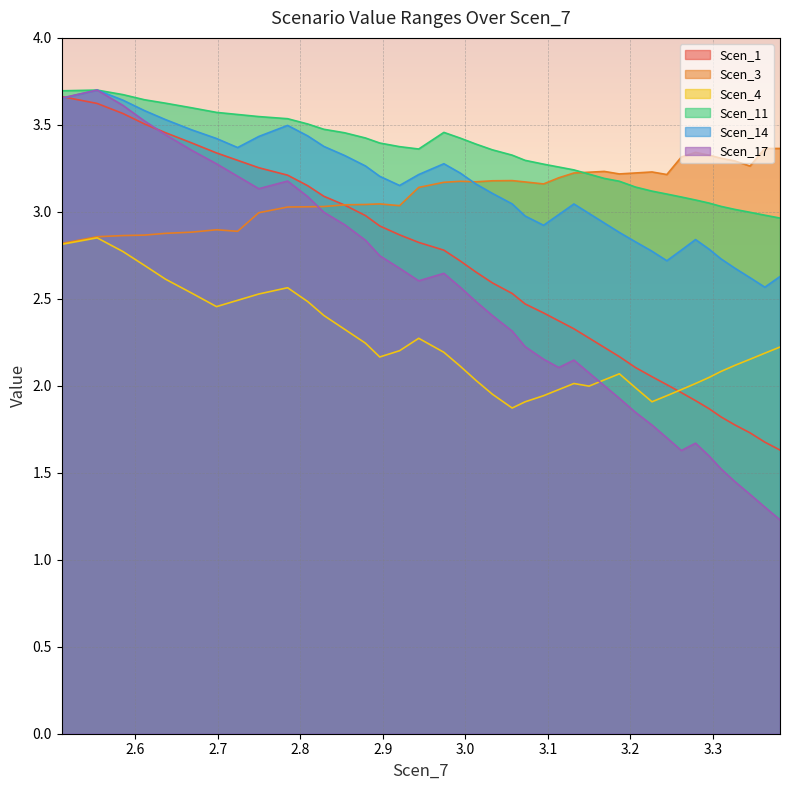

True or false: Scen_14 and Scen_11 cross at least once.

False